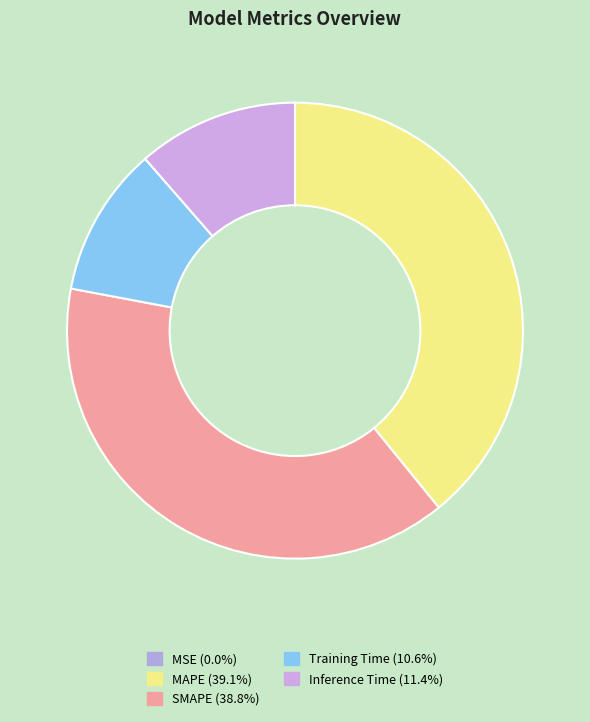

To the nearest percent, what is the difference between the largest and smallest slice percentages?

39%